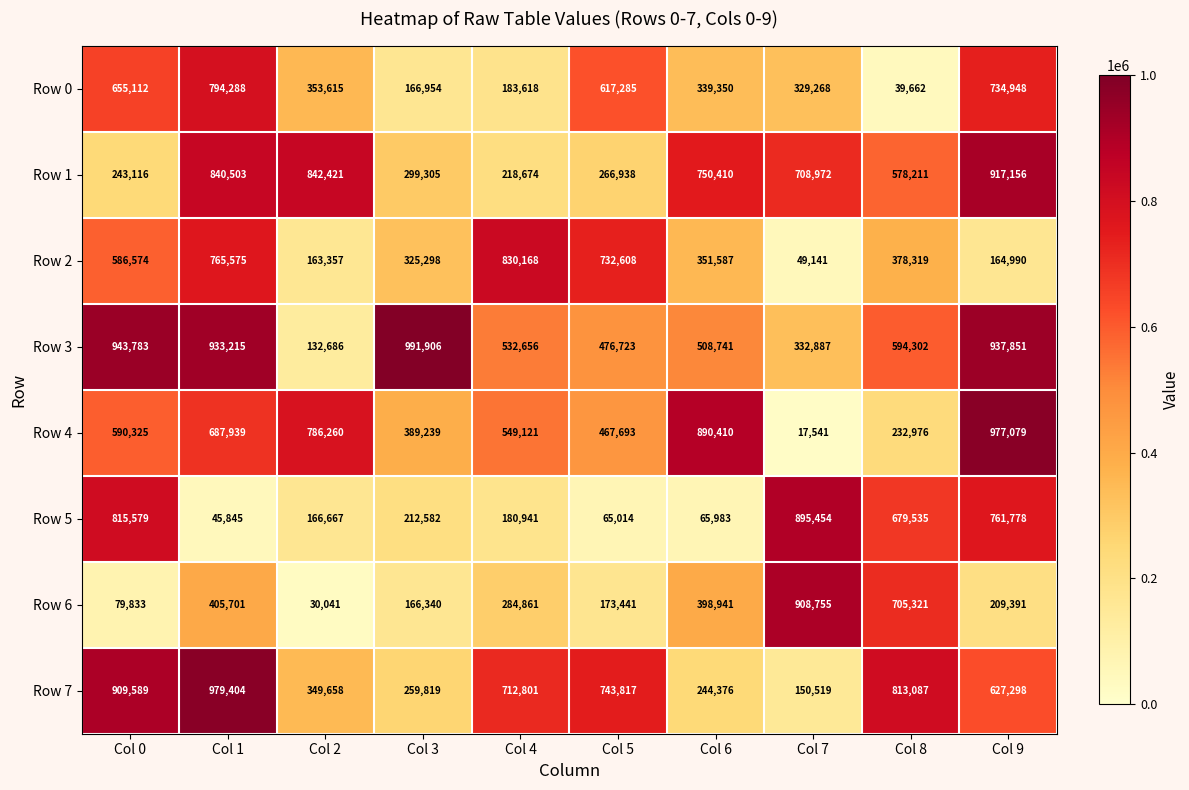

What is the spread (max minus min) of values at Col 4?

649227